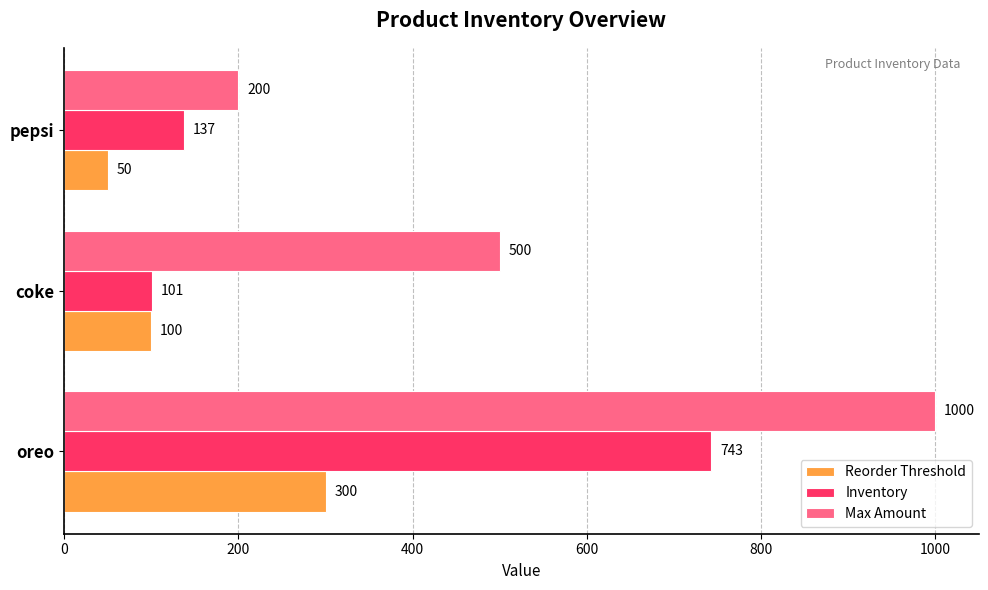

Is it true that Max Amount equals 1658 at oreo?

False